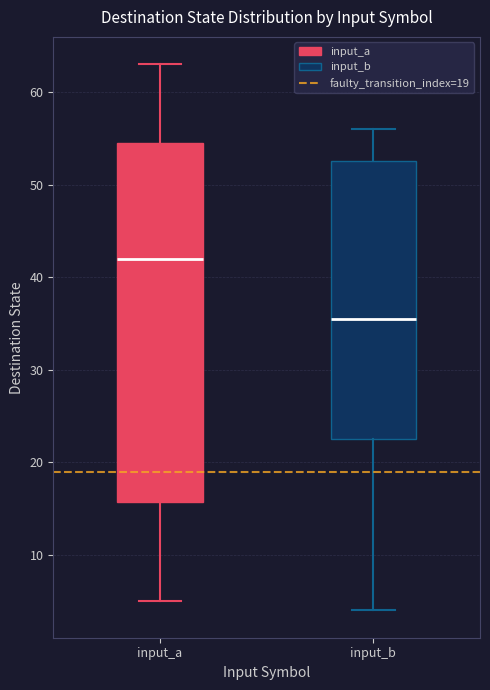

Which box has the highest median line?

input_a